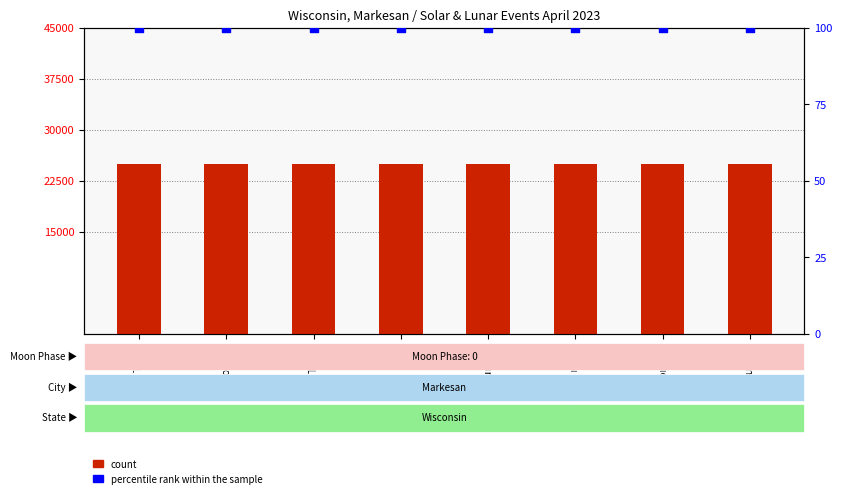

Is the value of count at Twi A greater than the value of percentile rank within the sample at Moonset?

Yes